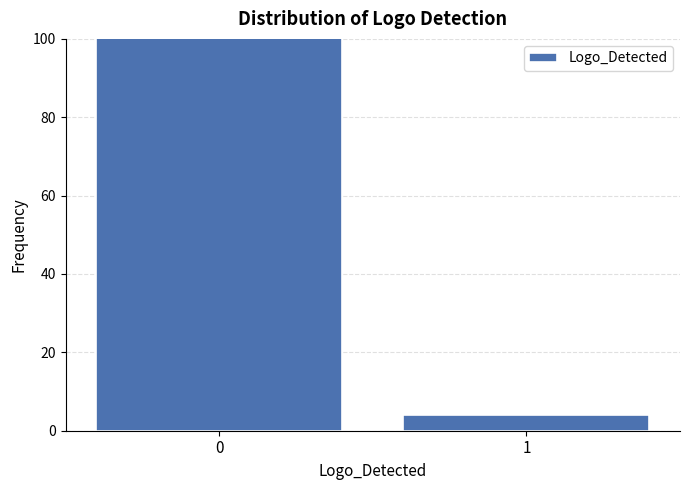

What is the value of the 1st bar from the left?

101